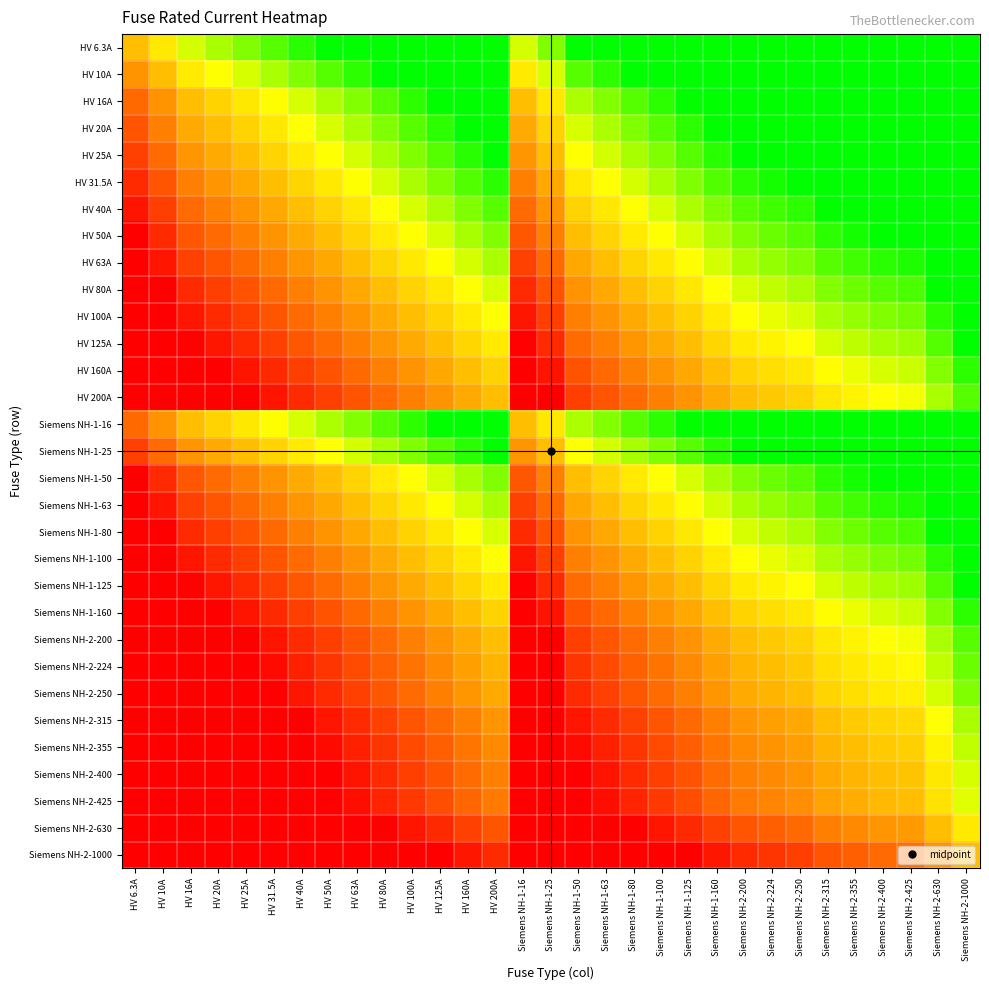

What is the difference between the highest and lowest values at Siemens NH-2-200?

7.3